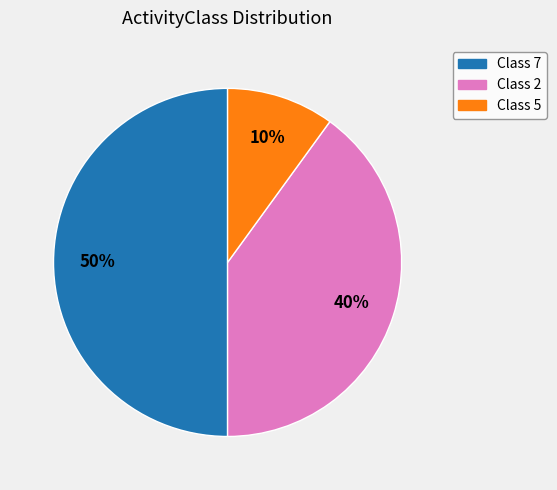

What percentage is the Class 5 slice, to the nearest percent?

10%